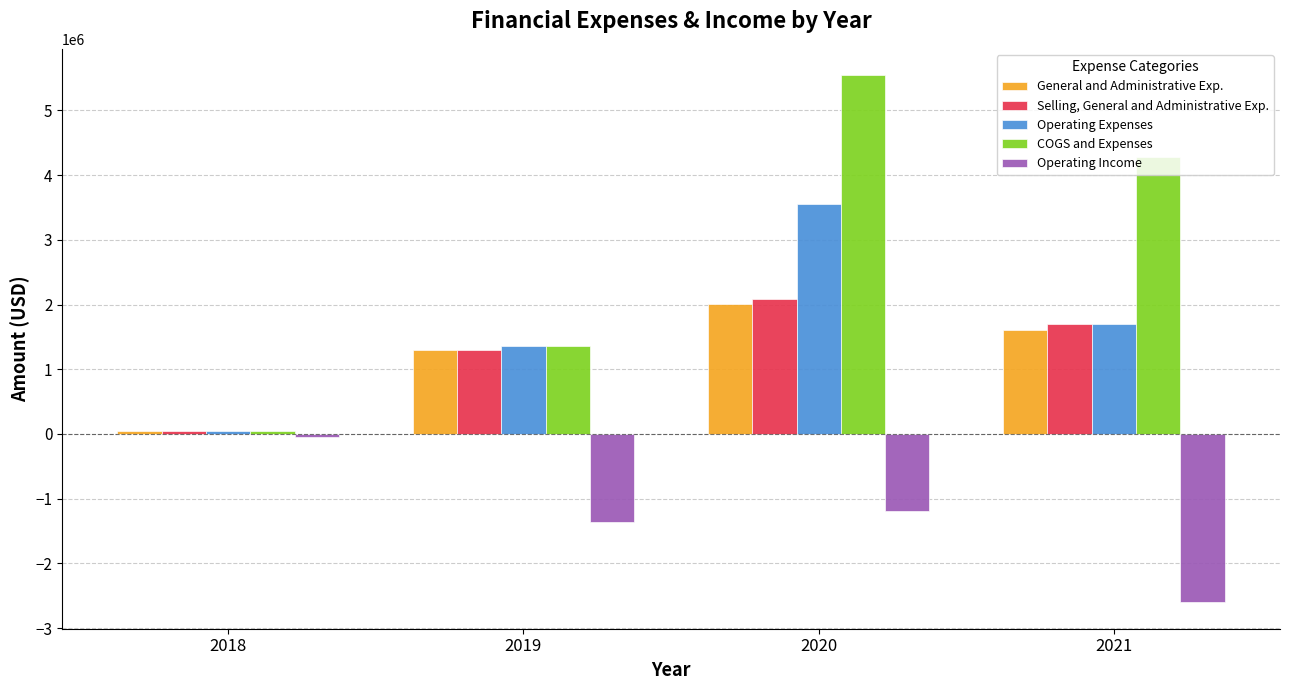

What is the total value across all series at 2018?

127140